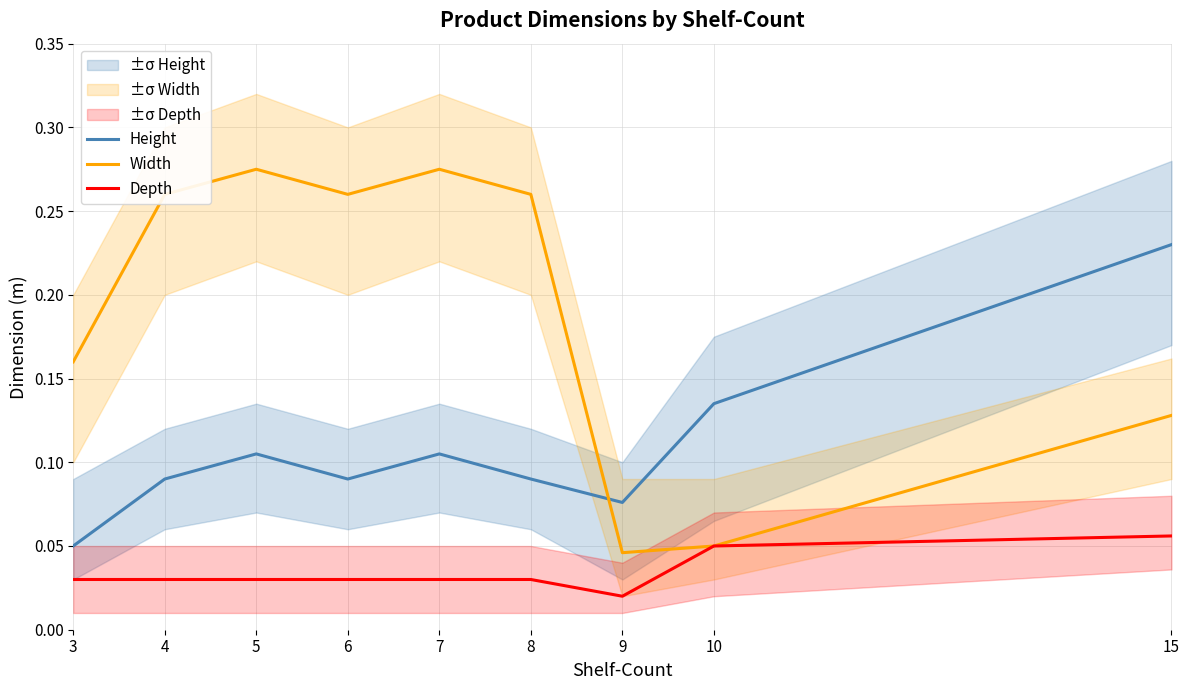

Which category has the highest value across all series?

5